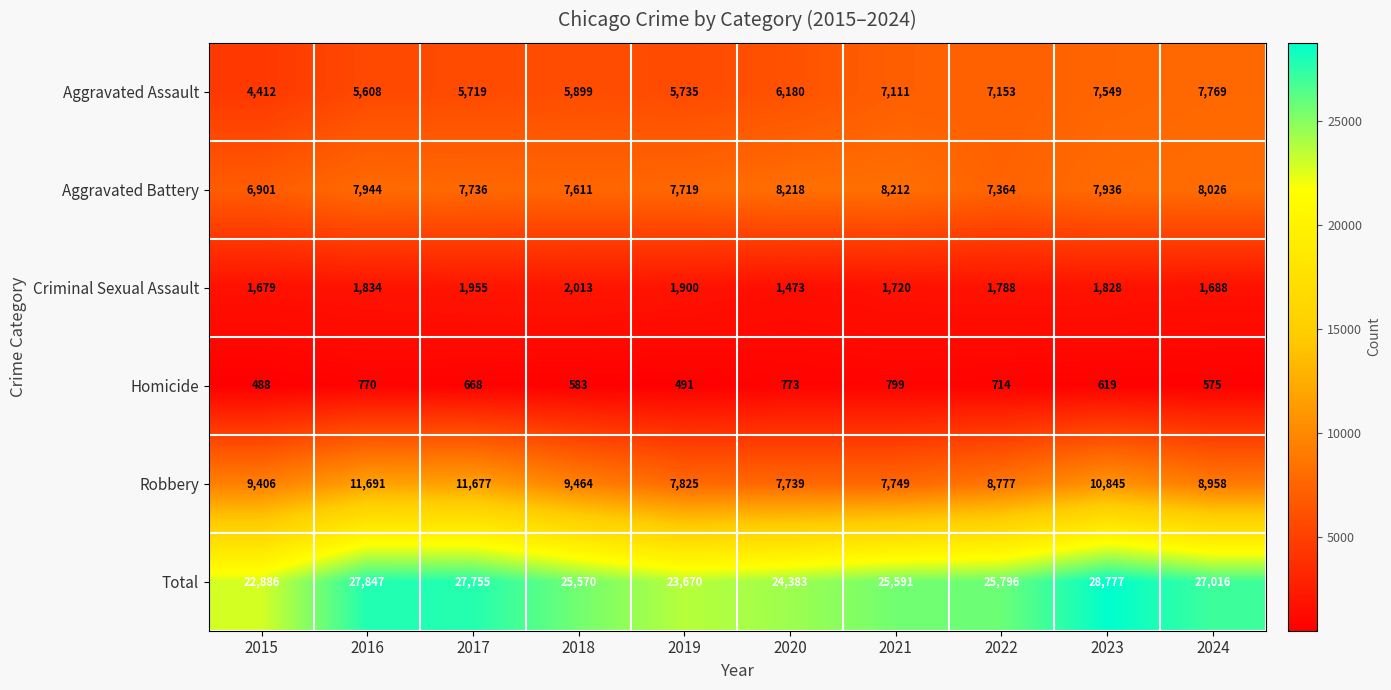

What is the difference between the highest and lowest values at 2021?

24792